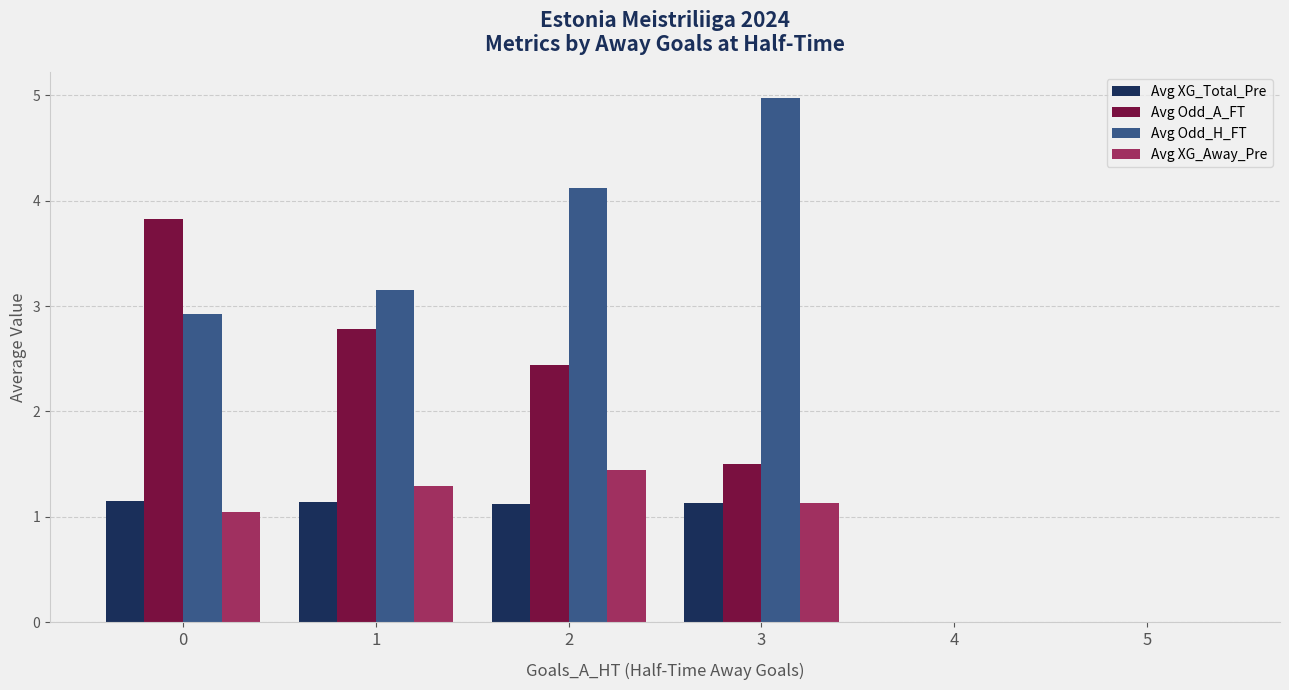

What is the average value of the Avg Odd_A_FT series?

1.8